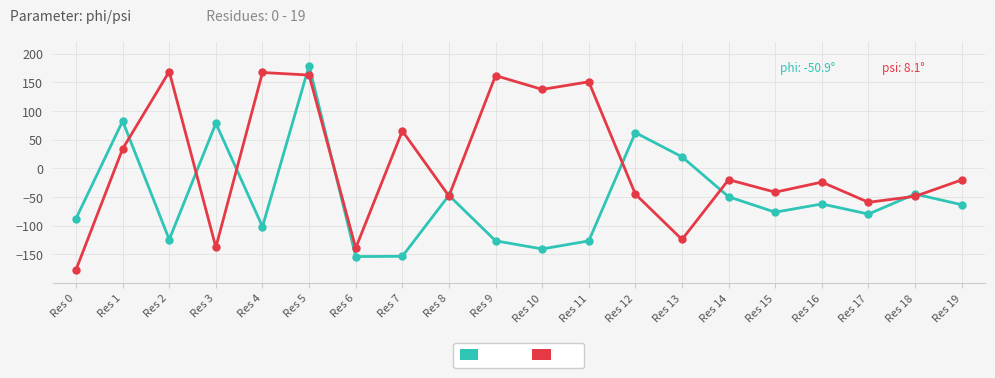

At which label is phi closest to 12?

Res 13